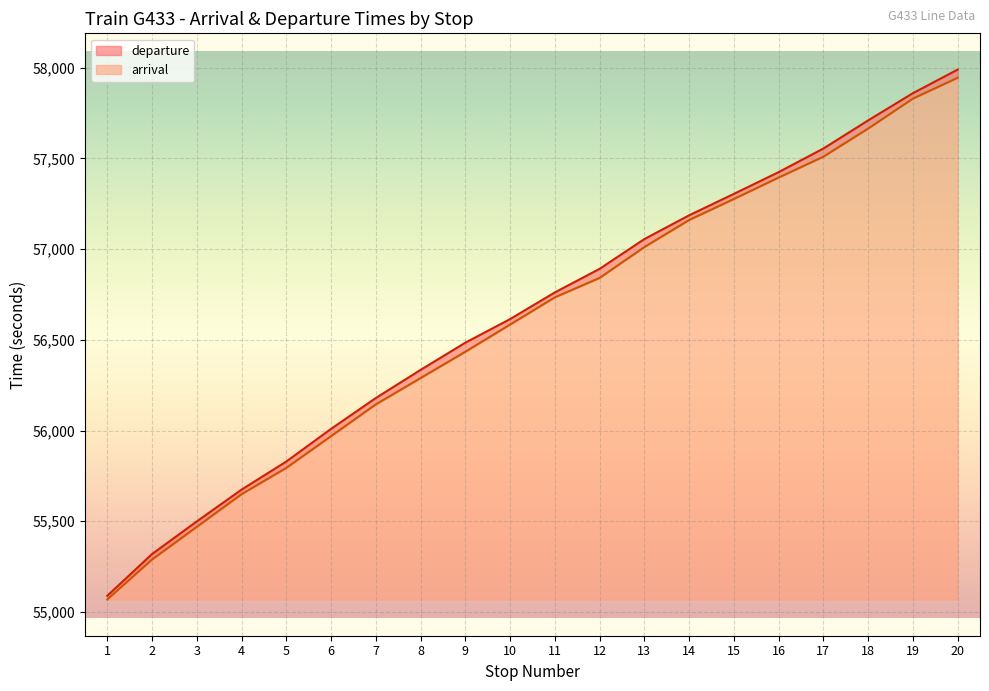

What is the total value across all series at 7?

1110